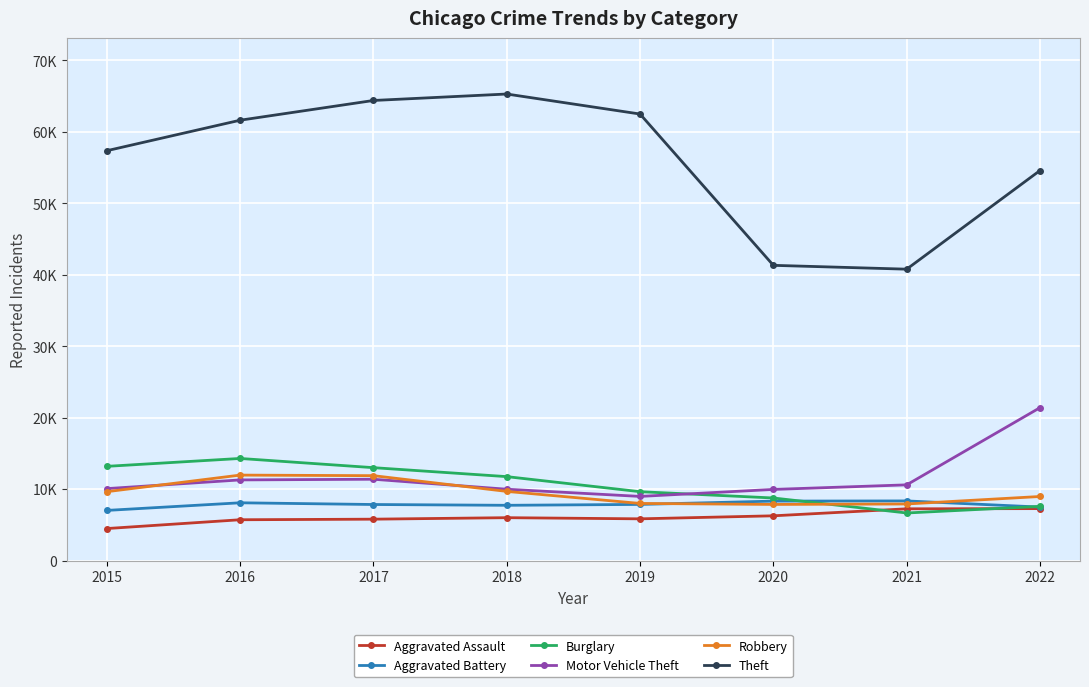

What are all the series names shown in the legend?

Aggravated Assault, Aggravated Battery, Burglary, Motor Vehicle Theft, Robbery, Theft